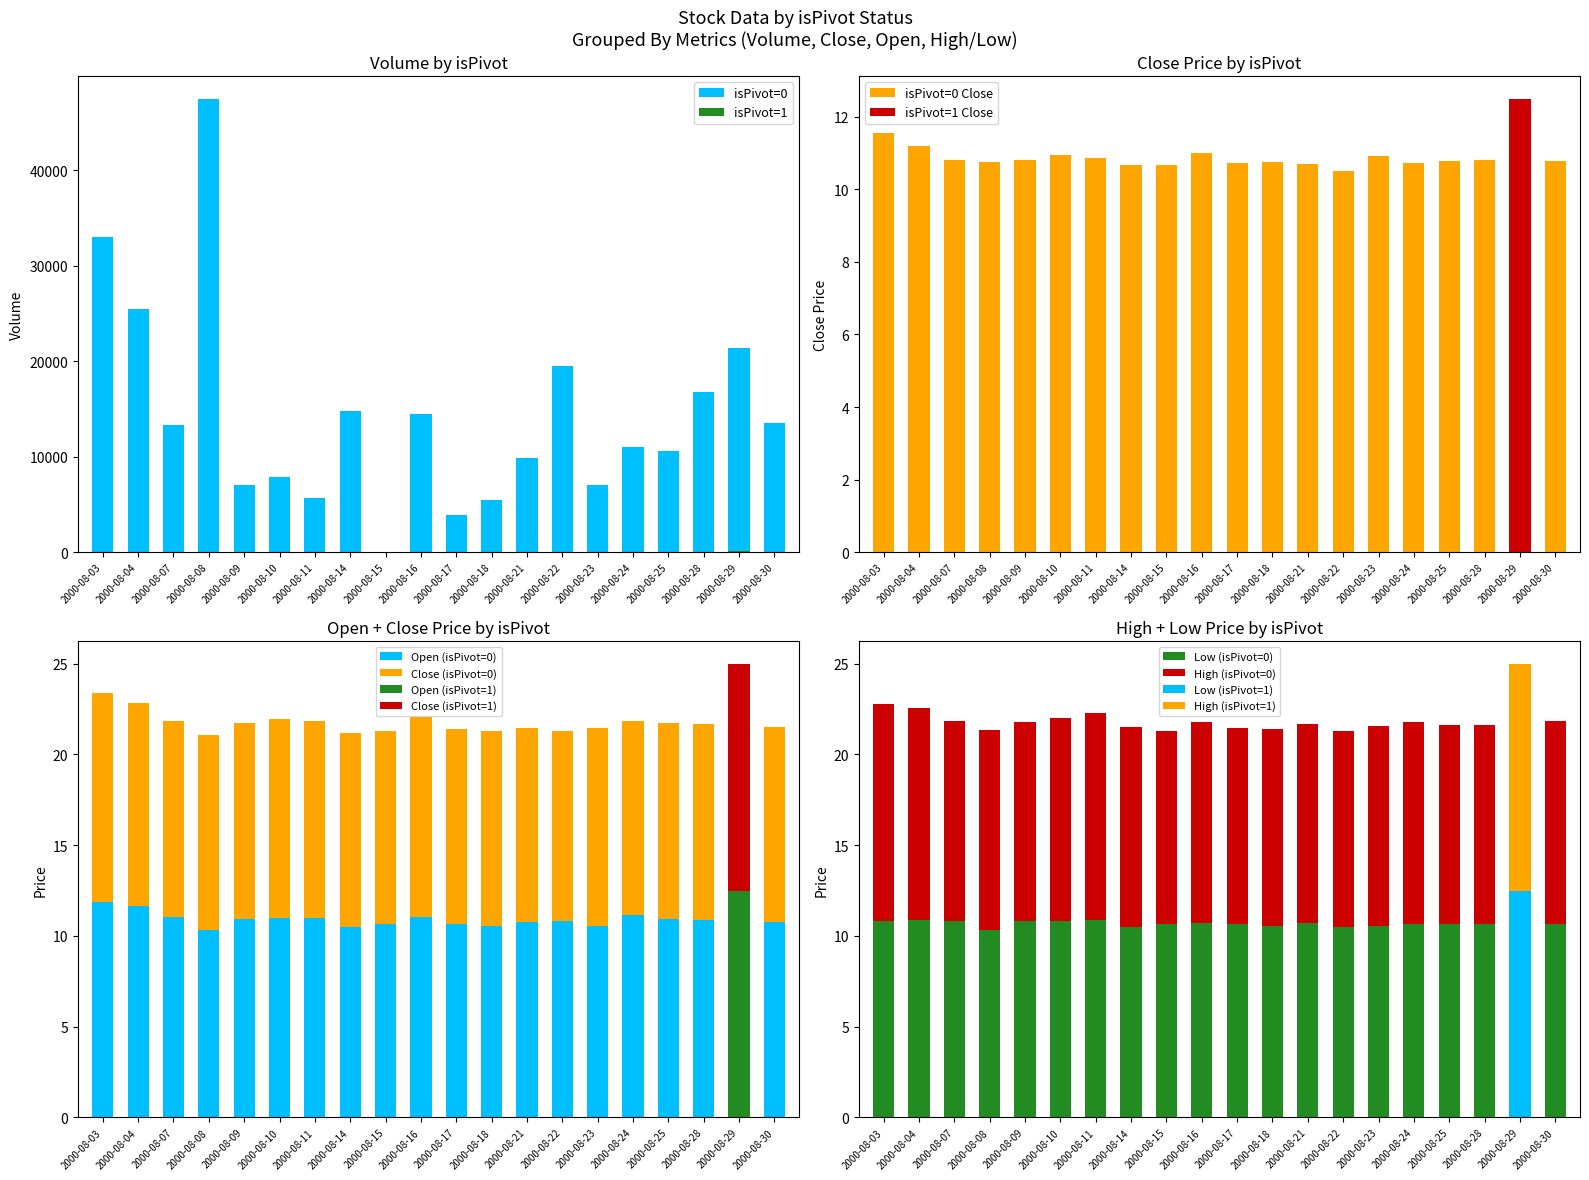

Rank the series at 2000-08-15 from lowest to highest value.

isPivot=0, High (isPivot=0), isPivot=0 Close, Open (isPivot=0), Close (isPivot=0), Low (isPivot=0)